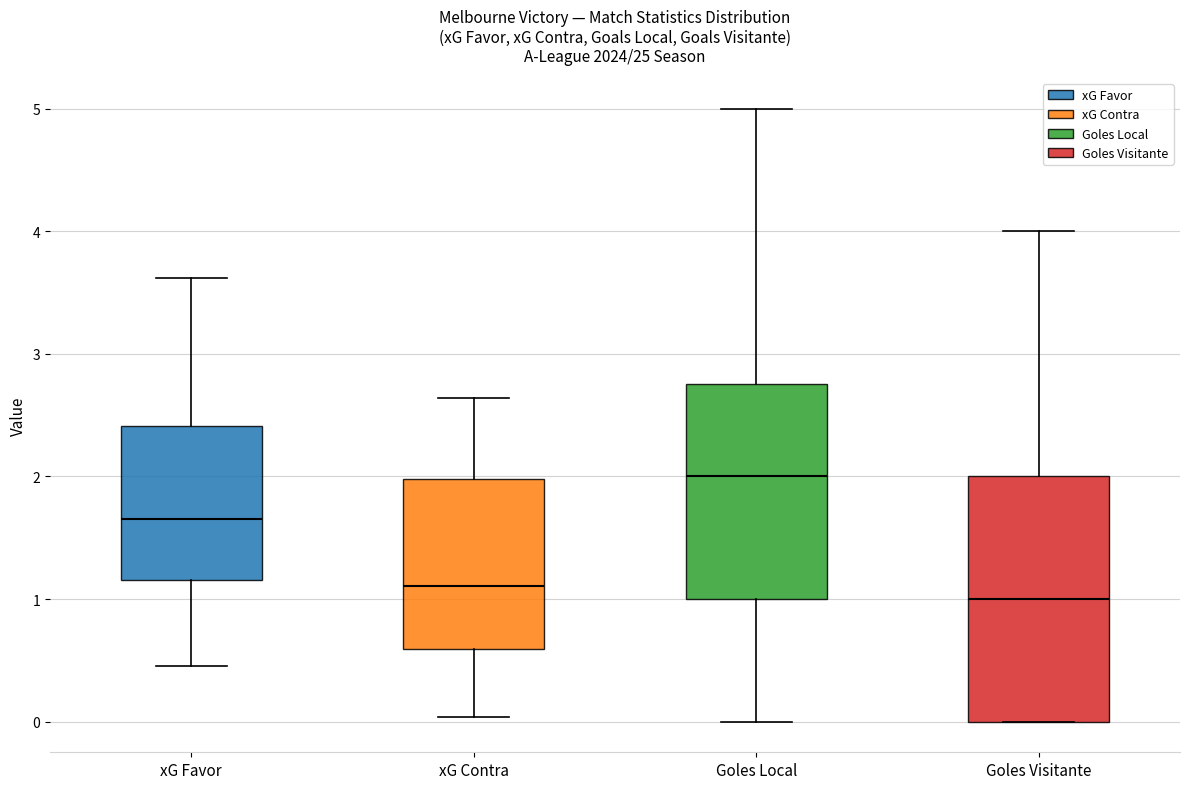

Which box is the tallest, from its lower edge to its upper edge?

Goles Visitante